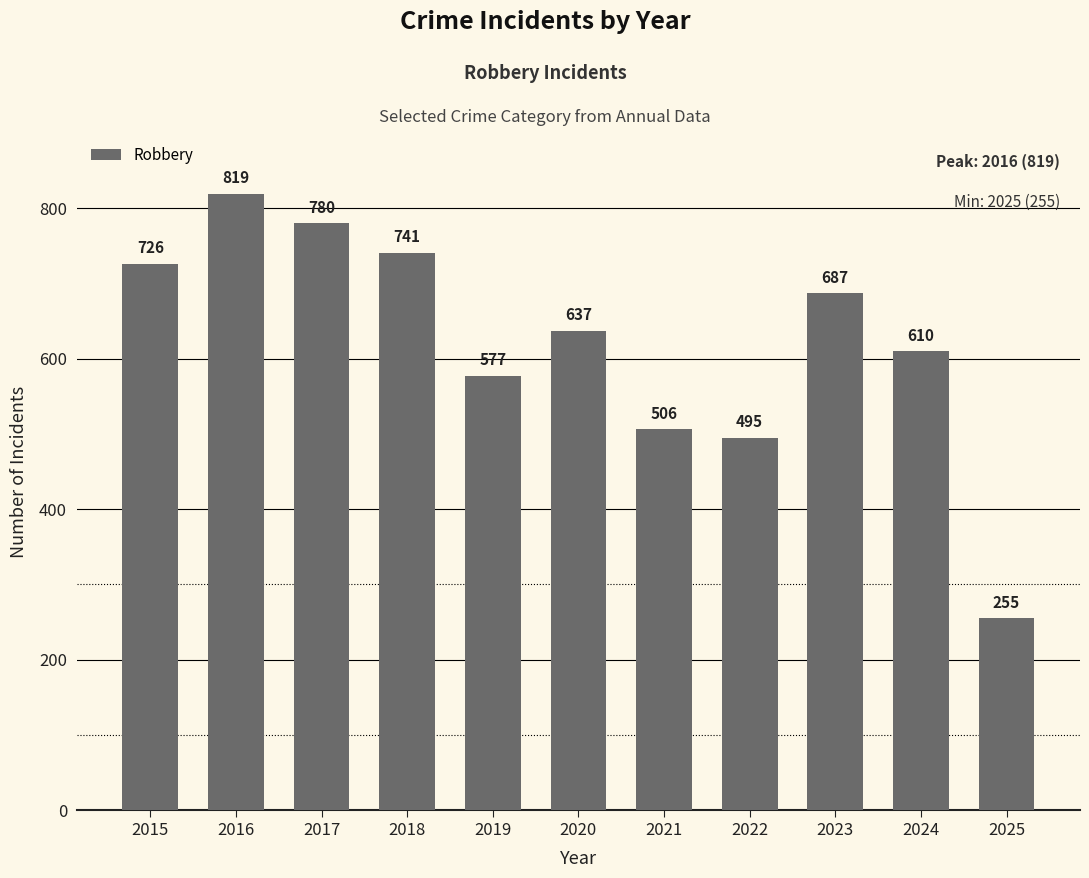

What is the value of the 5th bar from the left?

577